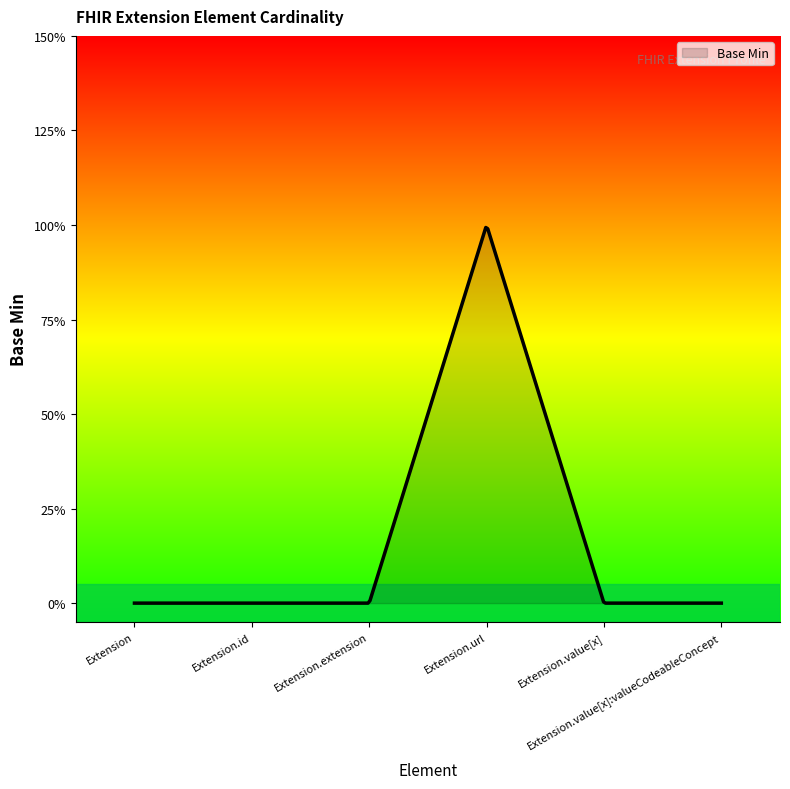

List the labels in order of value, largest first.

Extension.url, Extension, Extension.id, Extension.extension, Extension.value[x], Extension.value[x]:valueCodeableConcept